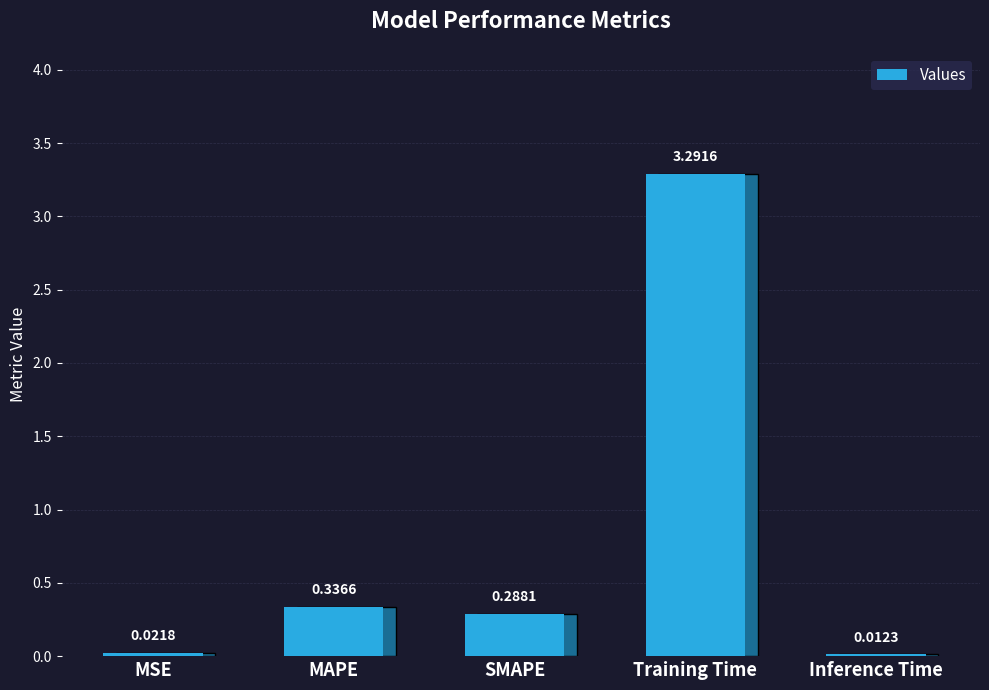

What is the sum of all values?

4.0